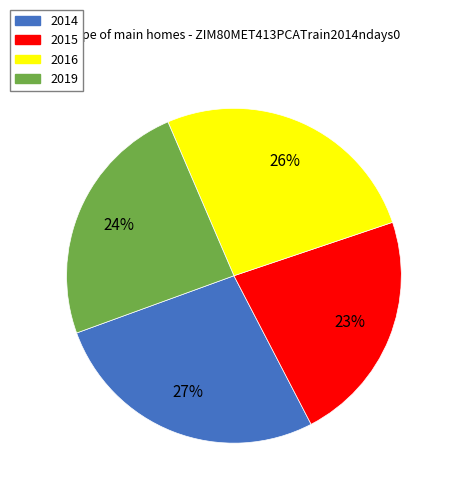

Do 2016 and 2014 together represent more than half of the pie?

Yes